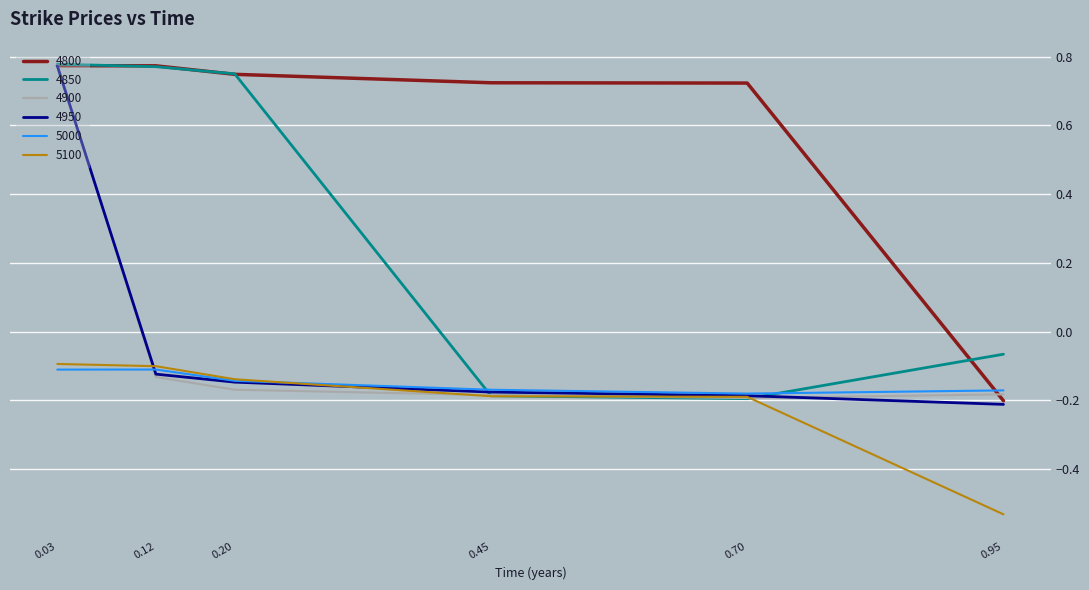

What is the difference between the maximum and minimum values in the 4850 series?

1.0